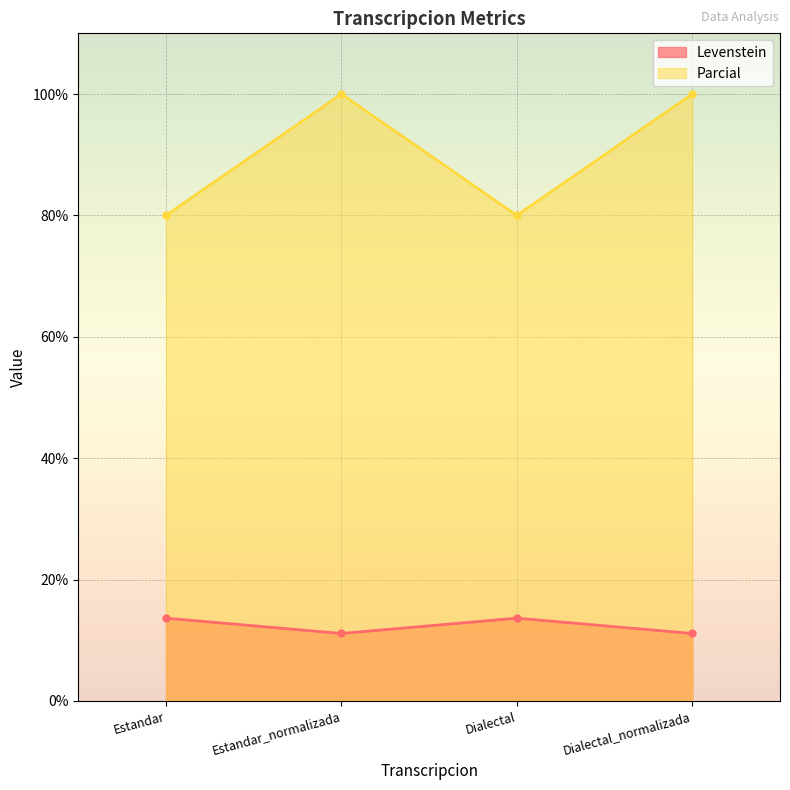

Is it true that Parcial equals 100.0 at Dialectal_normalizada?

True